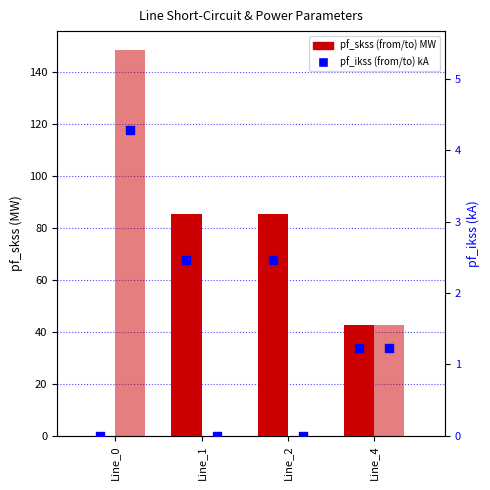

At which category is the sum across all series the highest?

Line_0